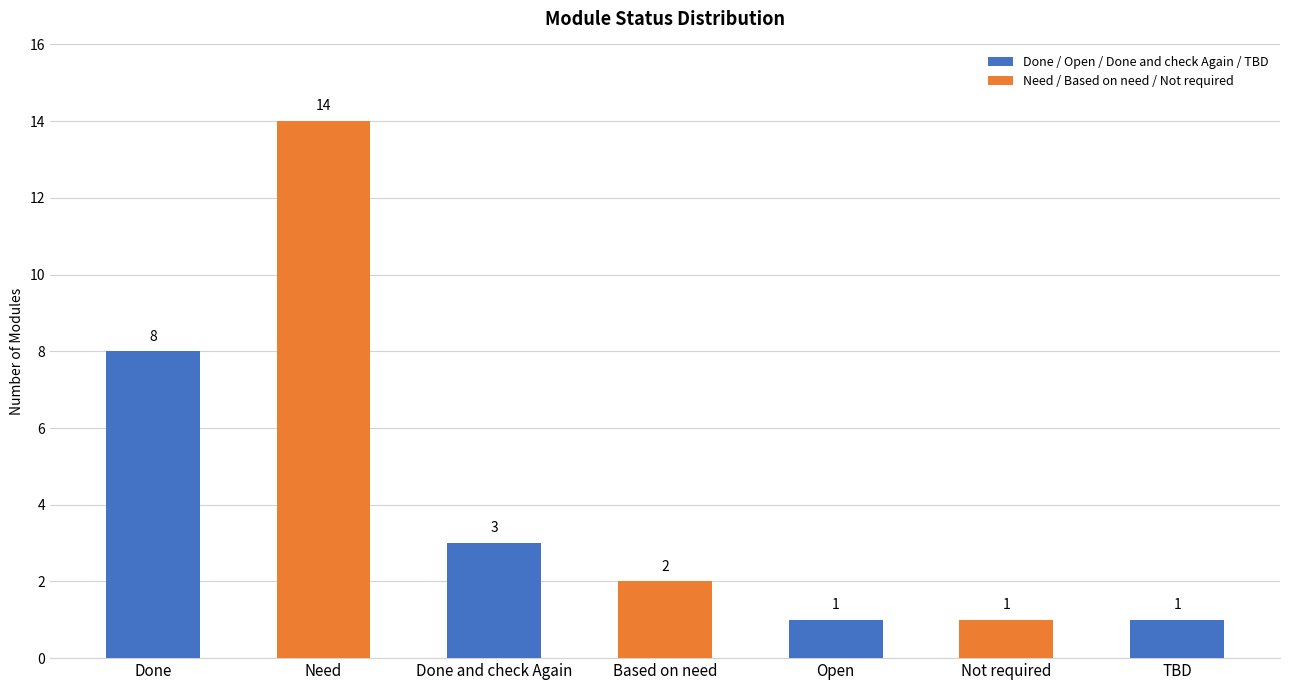

How many data points are less than 2?

3